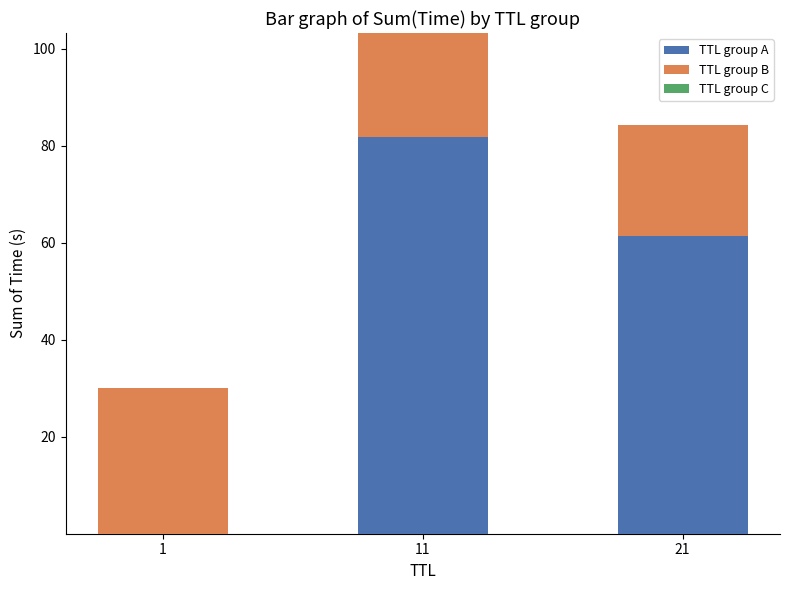

The value of TTL group A at 1 is 0.0. True or false?

True